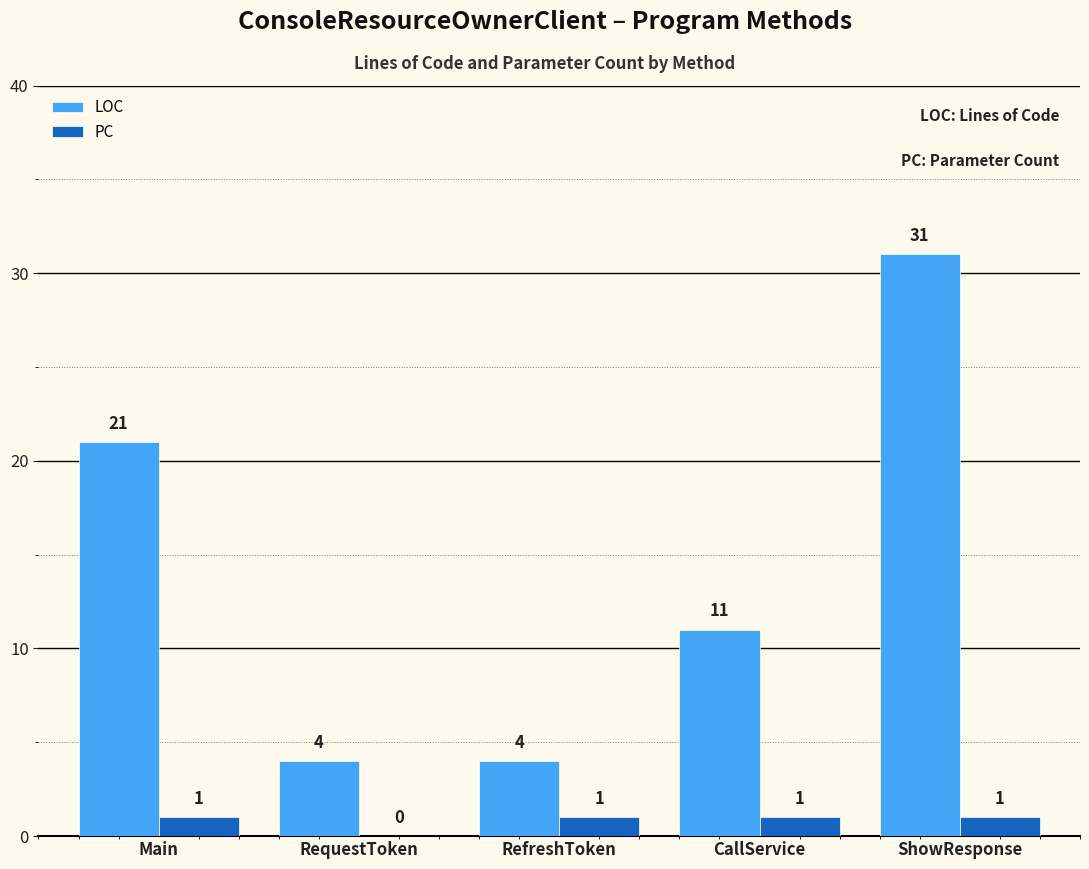

Between Main and CallService, which series saw the biggest shift?

LOC